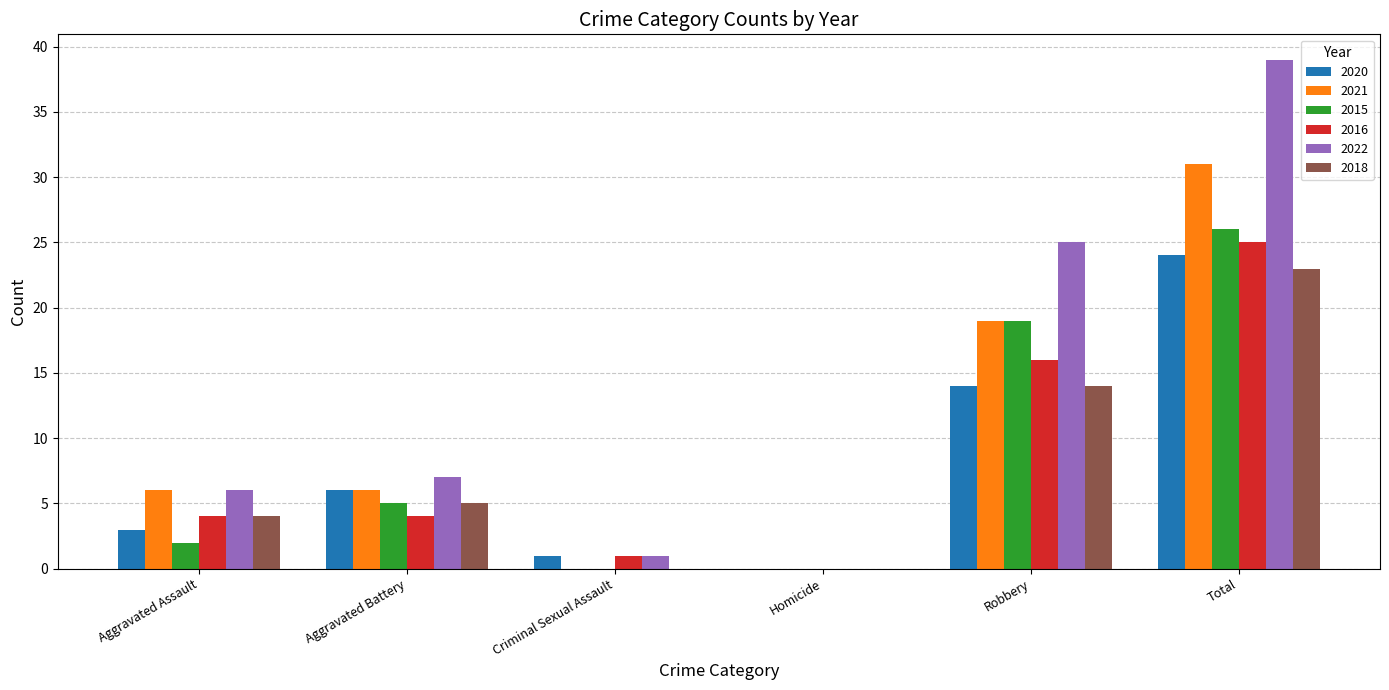

Which category has the highest value in the 2021 series?

Total